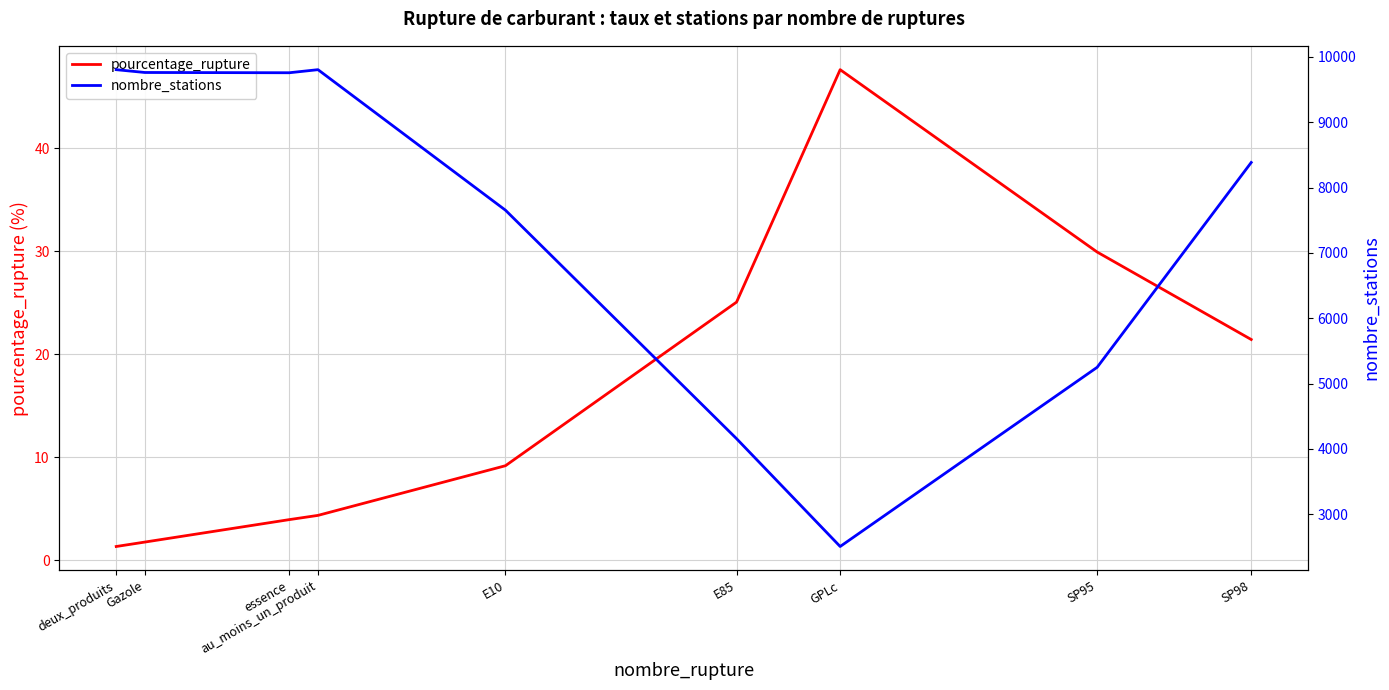

Which series has the largest range (max minus min)?

nombre_stations